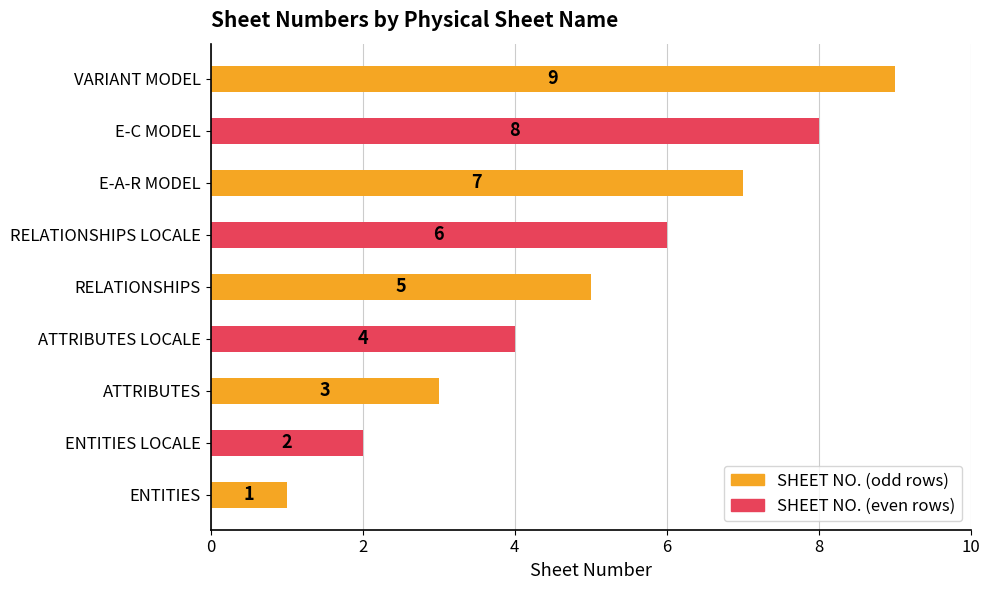

Does the chart contain any negative values?

No